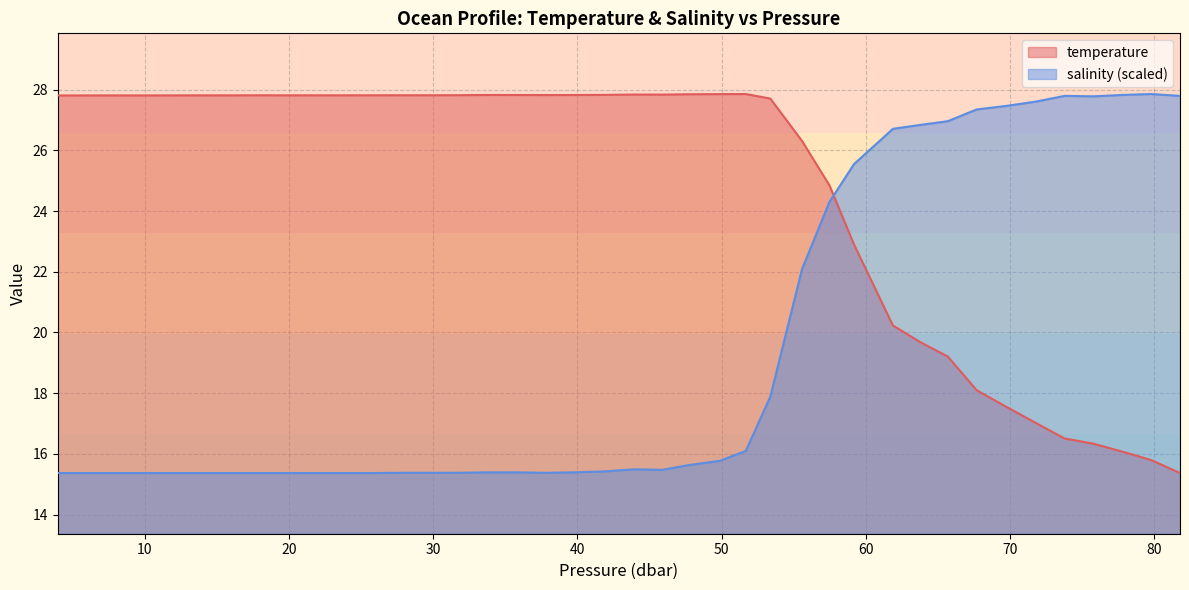

Rank the series by their average value, from lowest to highest.

salinity (scaled), temperature